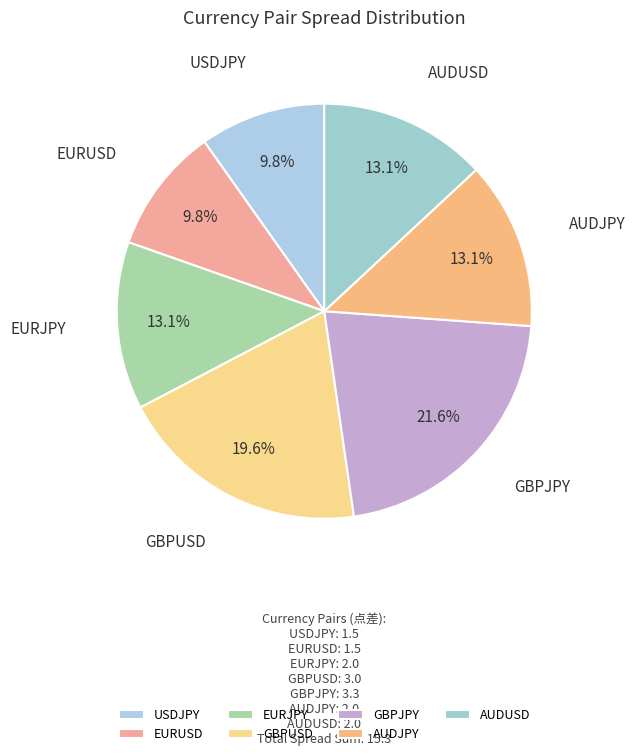

Do USDJPY and AUDJPY together represent more than half of the pie?

No